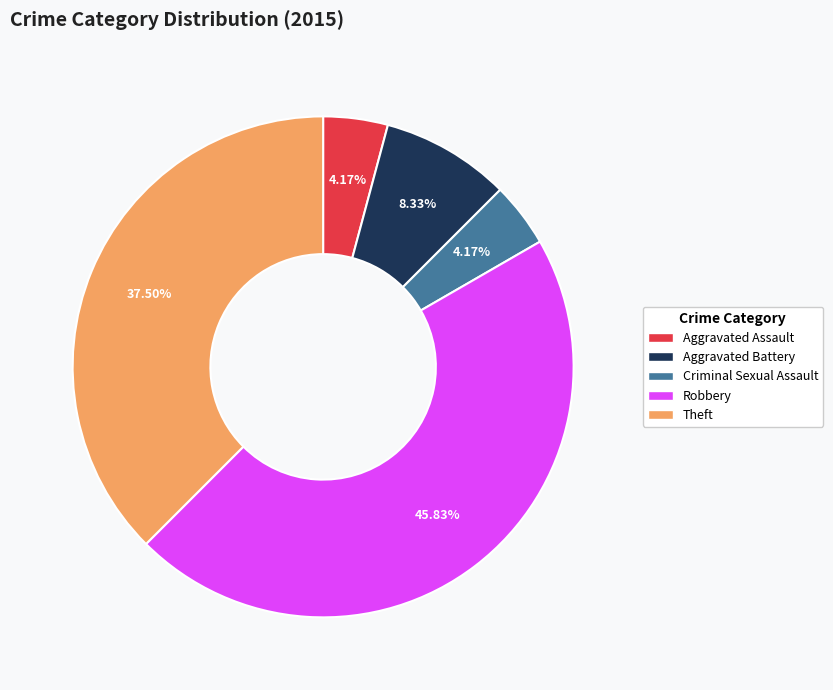

Is there a majority slice in this chart?

No